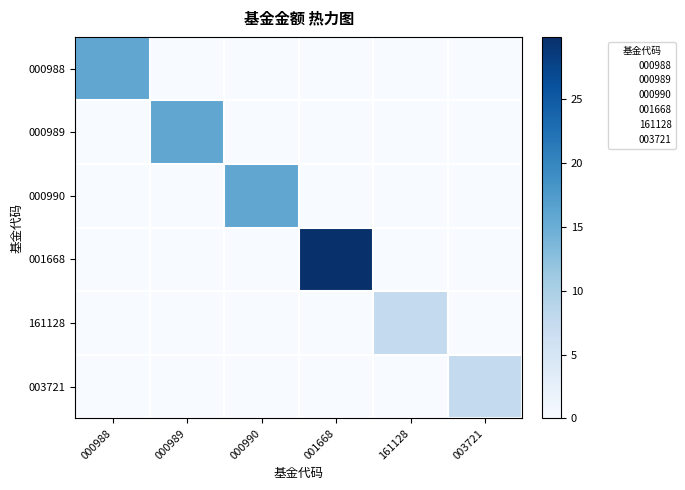

Reading left to right, extract all data points from this chart.

000988: 000988=15.9	000989=0.0	000990=0.0	001668=0.0	161128=0.0	003721=0.0
000989: 000988=0.0	000989=15.9	000990=0.0	001668=0.0	161128=0.0	003721=0.0
000990: 000988=0.0	000989=0.0	000990=15.9	001668=0.0	161128=0.0	003721=0.0
001668: 000988=0.0	000989=0.0	000990=0.0	001668=29.9	161128=0.0	003721=0.0
161128: 000988=0.0	000989=0.0	000990=0.0	001668=0.0	161128=7.7	003721=0.0
003721: 000988=0.0	000989=0.0	000990=0.0	001668=0.0	161128=0.0	003721=7.7